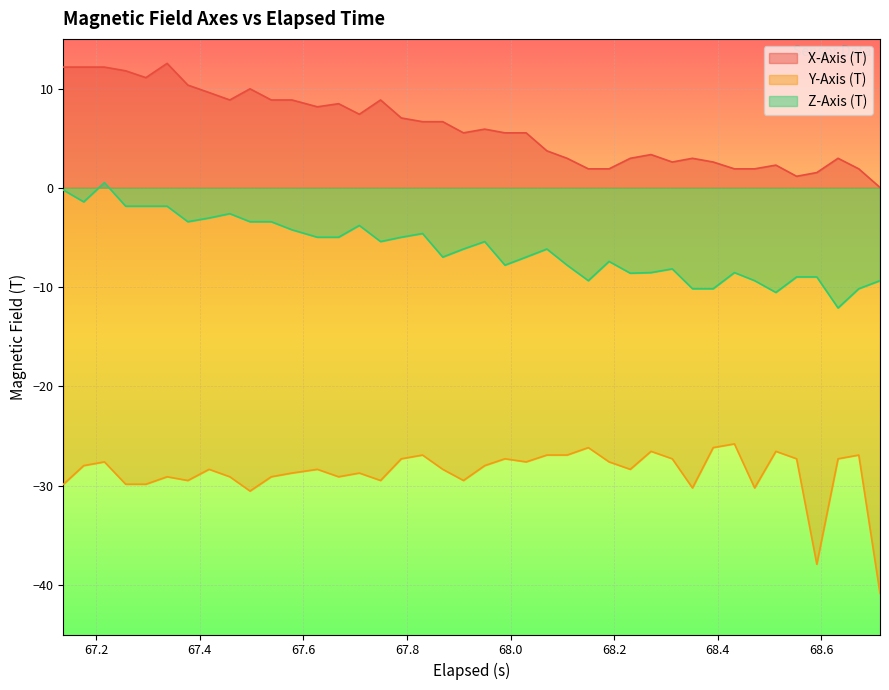

Which series has the largest total across all categories?

X-Axis (T)